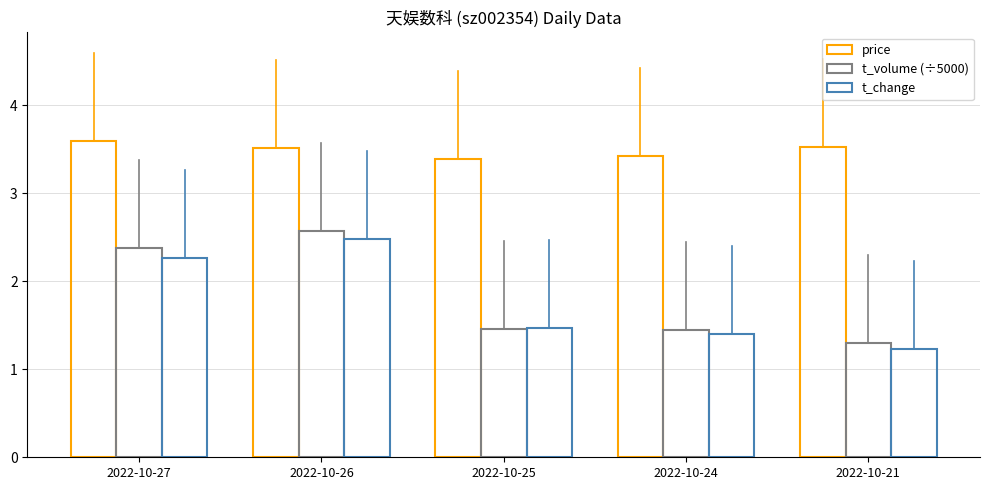

Are the bars horizontal?

No